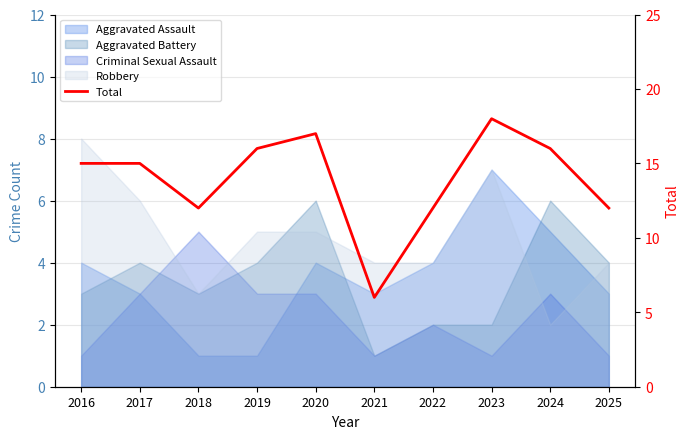

Reading left to right, extract all data points from this chart.

15	15	12	16	17	6	12	18	16	12